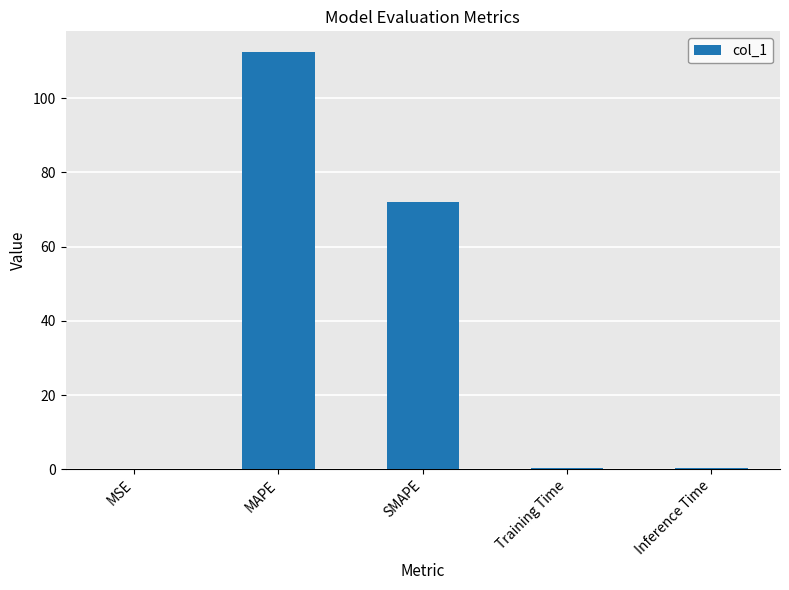

What is the approximate value at SMAPE?

72.0